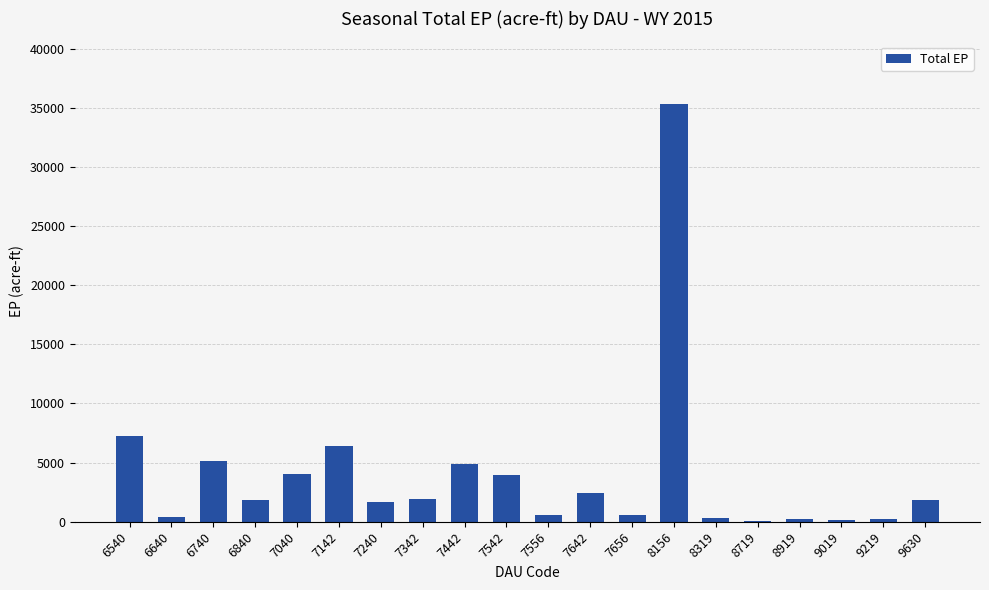

What is the change in value from 6540 to 8156?

+28071.1